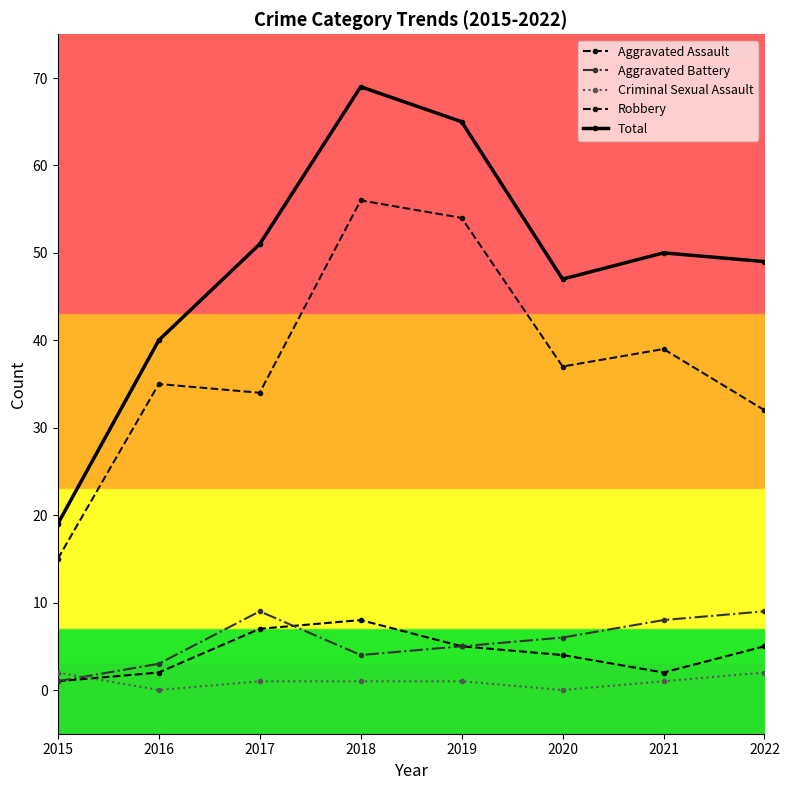

Reading left to right, extract all data points from this chart.

Aggravated Assault: 1	2	7	8	5	4	2	5
Aggravated Battery: 1	3	9	4	5	6	8	9
Criminal Sexual Assault: 2	0	1	1	1	0	1	2
Robbery: 15	35	34	56	54	37	39	32
Total: 19	40	51	69	65	47	50	49